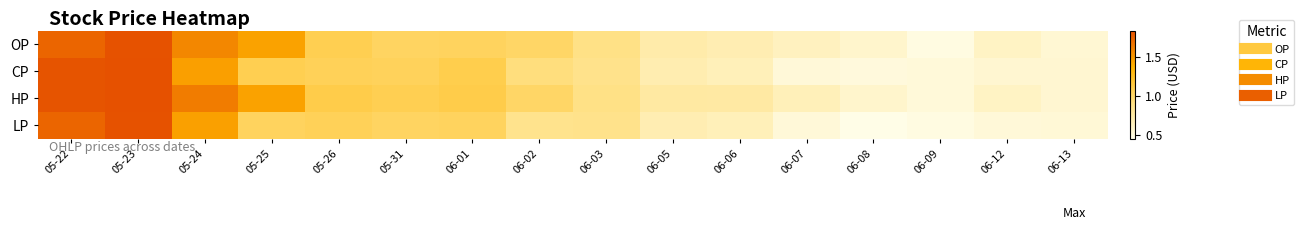

What is the maximum value shown in the chart?

1.8